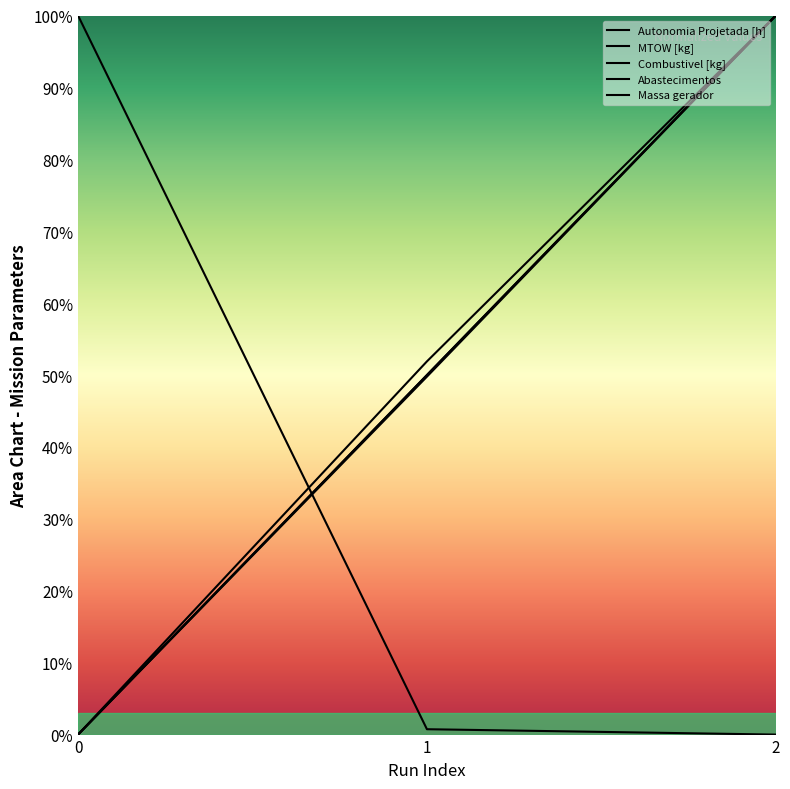

Reading left to right, transcribe all the data shown in this chart.

Autonomia Projetada [h]: 0.0	51.9	100.0
MTOW [kg]: 0.0	49.8	100.0
Combustivel [kg]: 0.0	50.0	100.0
Abastecimentos: 100.0	0.7	0.0
Massa gerador: 0.0	50.0	100.0